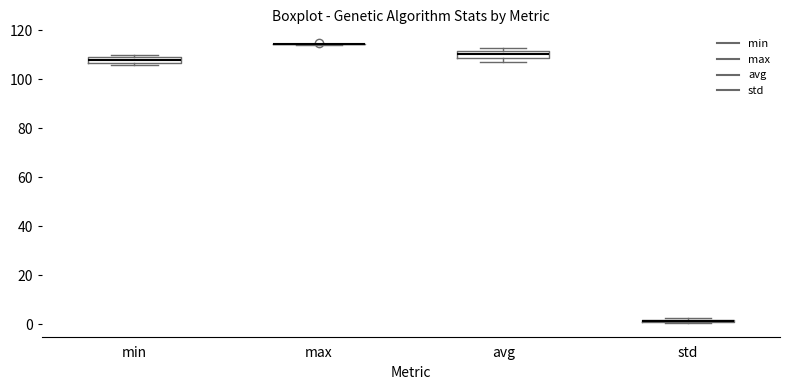

Where does the median line of the box for min sit on the y-axis? The values are not printed on the chart, so give them approximately, as read against the axis.

108